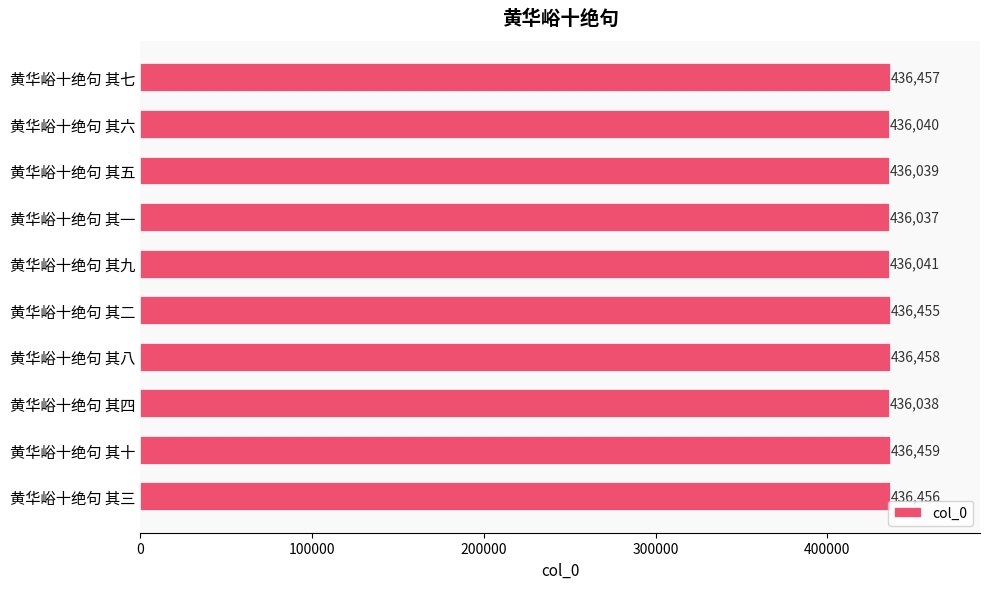

The value at 黄华峪十绝句 其七 is 728056. True or false?

False